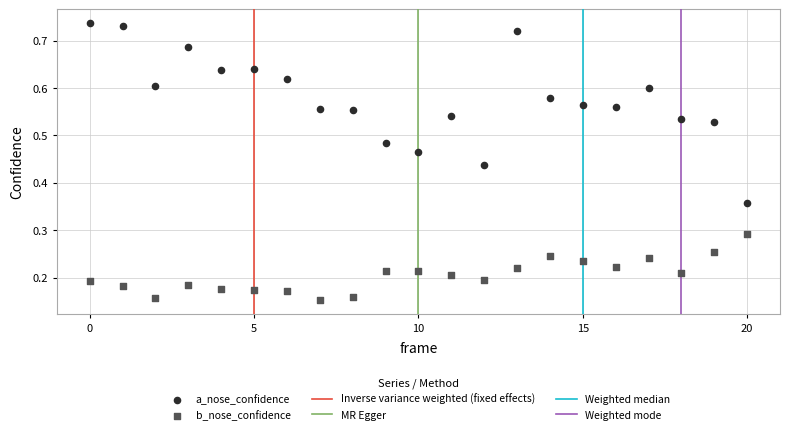

Which series contains the highest Y value?

a_nose_confidence